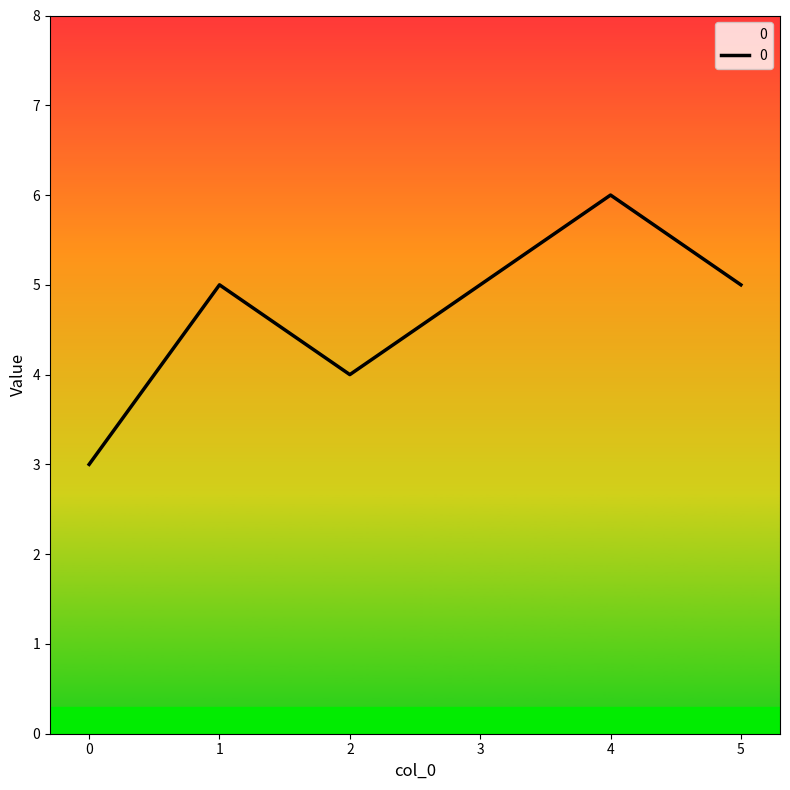

What is the minimum value shown in the chart?

3